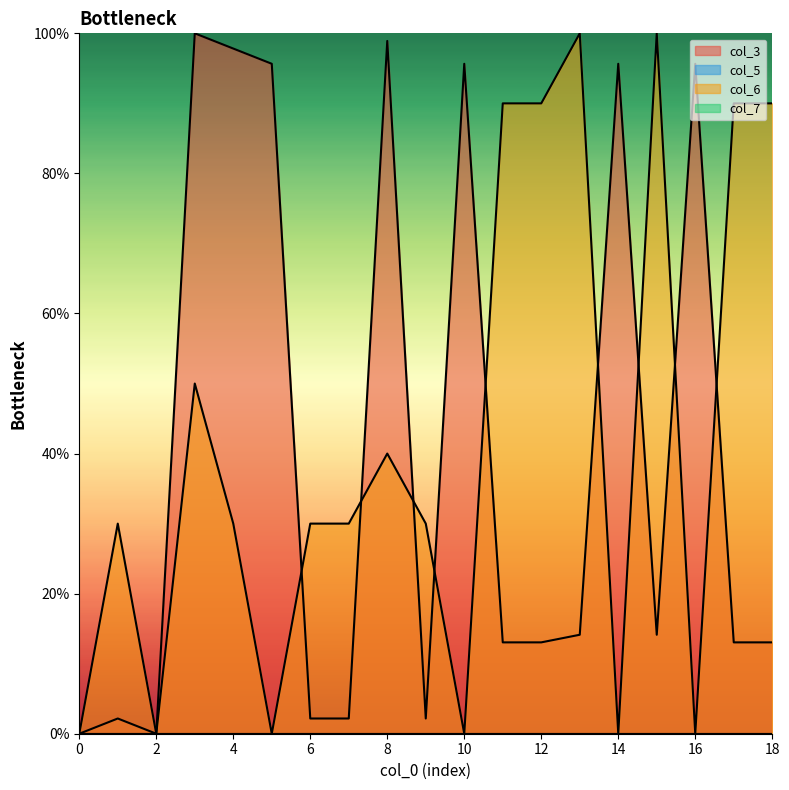

Between which two adjacent categories do col_6 and col_3 first intersect?

5 and 6